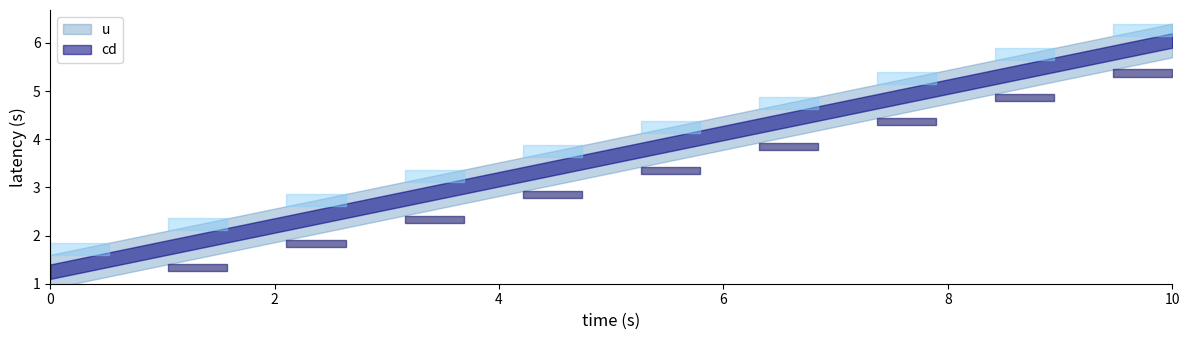

Is the value of cd at 10 greater than the value of u at 15?

Yes